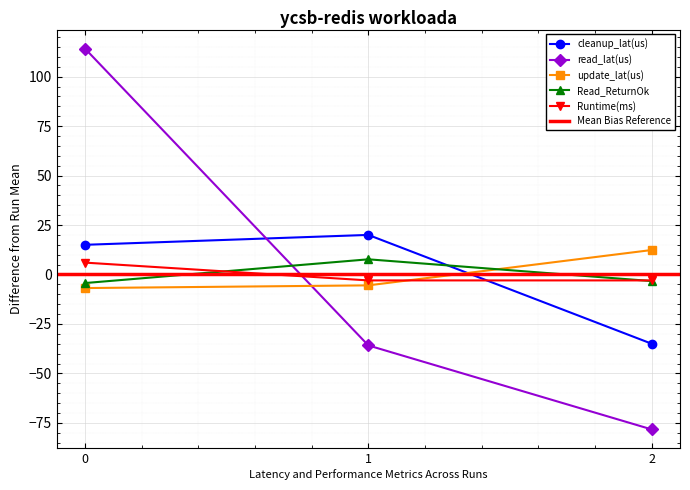

What is the lowest value of the update_lat(us) series?

-6.9